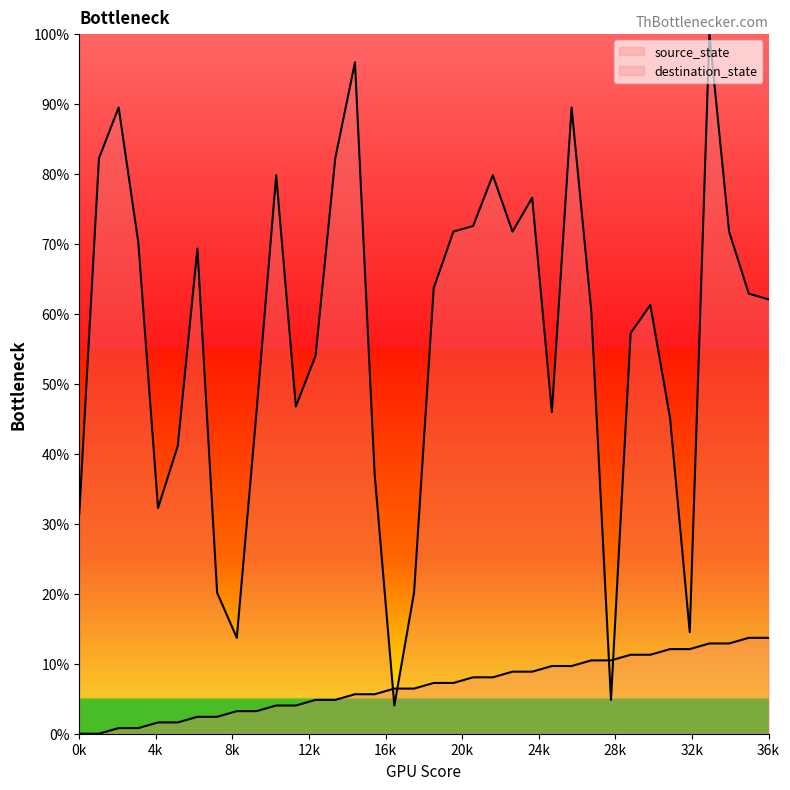

At how many categories does at least one series exceed 43?

26